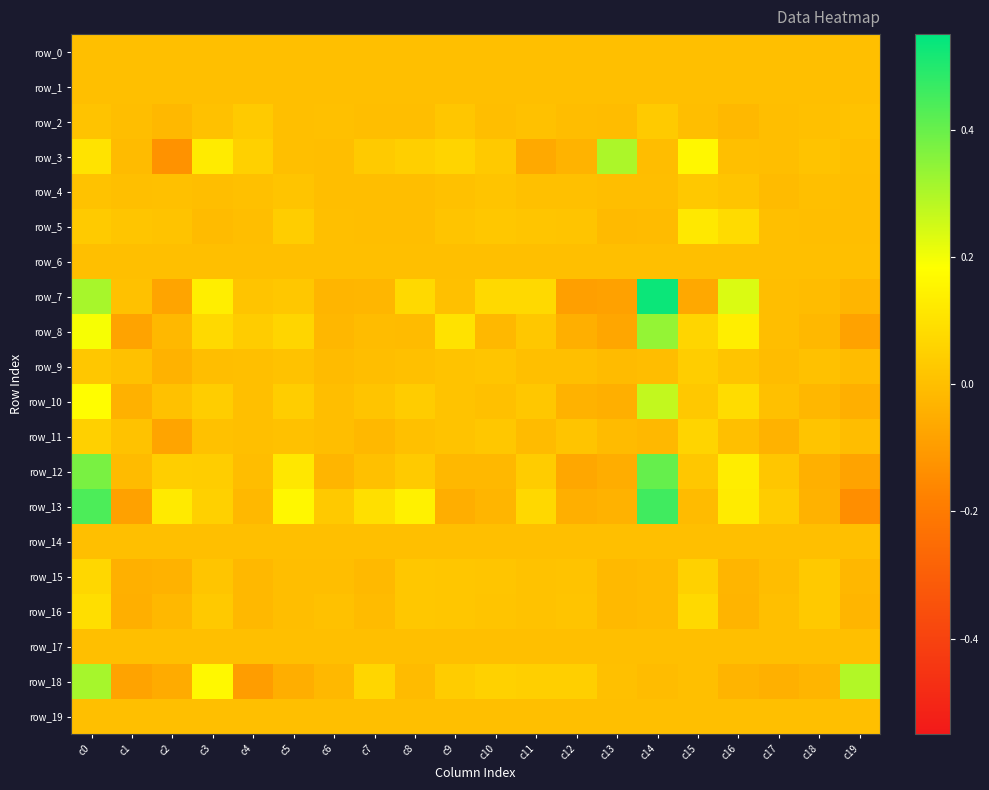

What is the difference between the maximum and minimum values in the row_13 series?

0.6